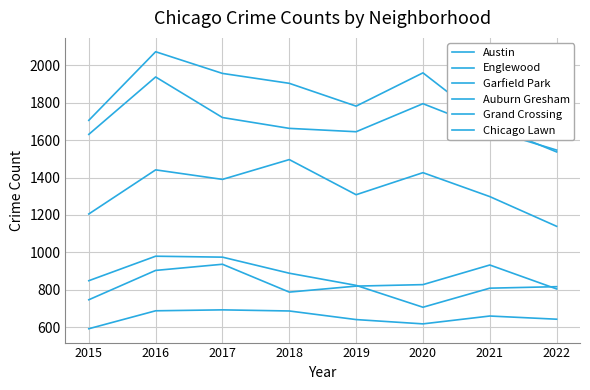

True or false: Austin has a value of 944 at 2015.

False